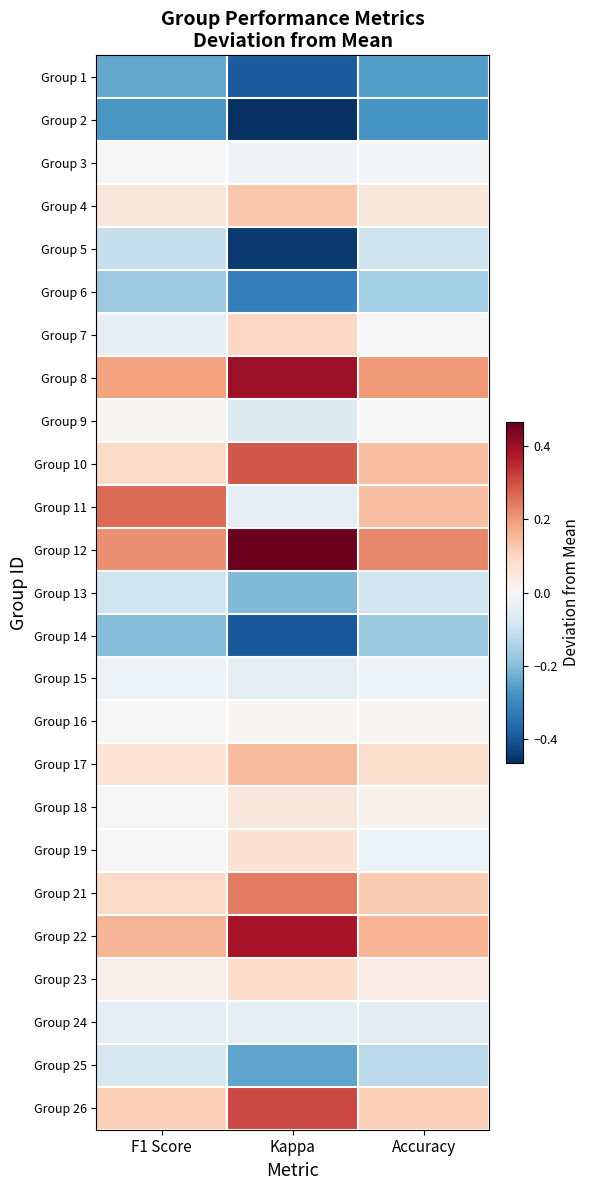

List the series in order of their peak value, highest first.

Group 12, Group 8, Group 22, Group 26, Group 10, Group 11, Group 21, Group 17, Group 4, Group 7, Group 23, Group 19, Group 18, Group 9, Group 16, Group 3, Group 15, Group 24, Group 25, Group 13, Group 5, Group 6, Group 14, Group 1, Group 2